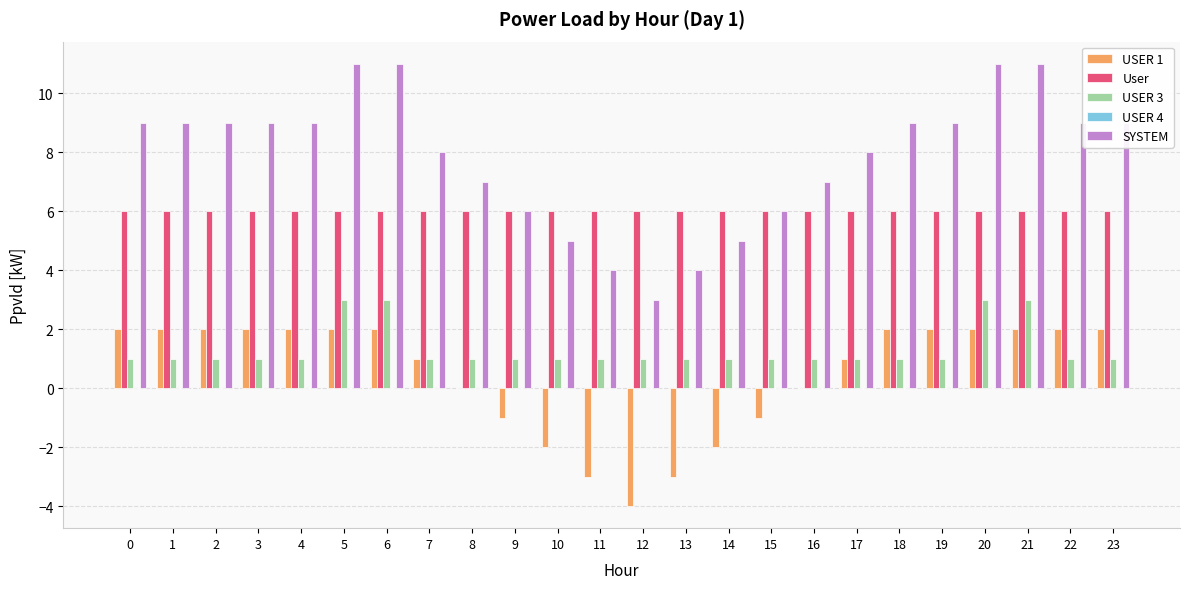

Is it true that SYSTEM equals 6 at 15?

True